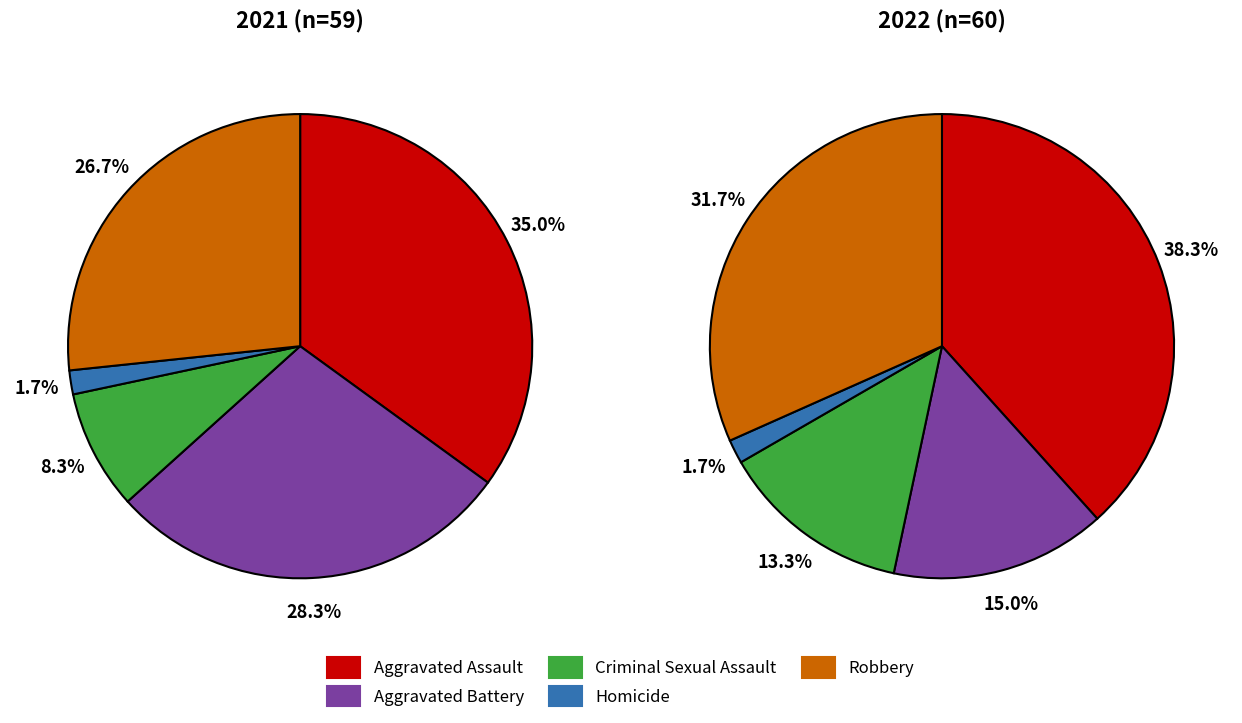

What portion of the pie excludes 2?

91.7%